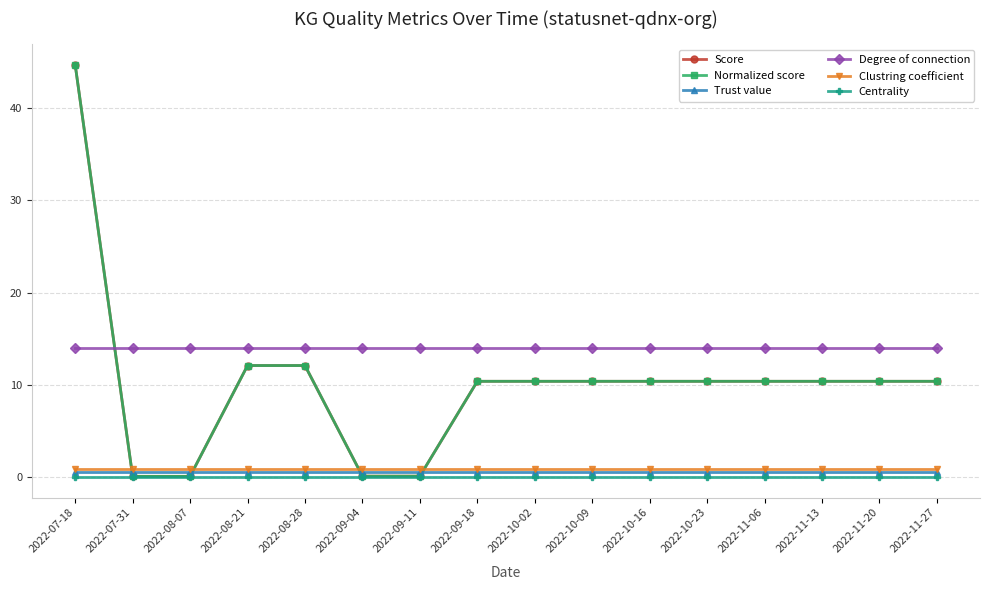

What is the label of the 14th point from the left?

2022-11-13